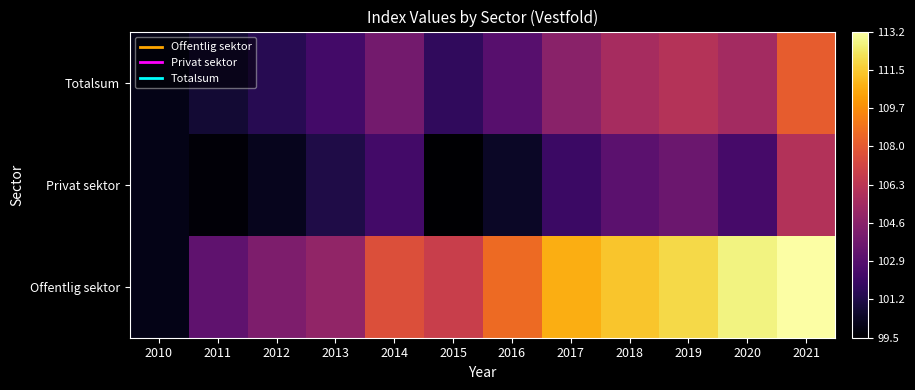

What is the greatest value displayed?

113.2